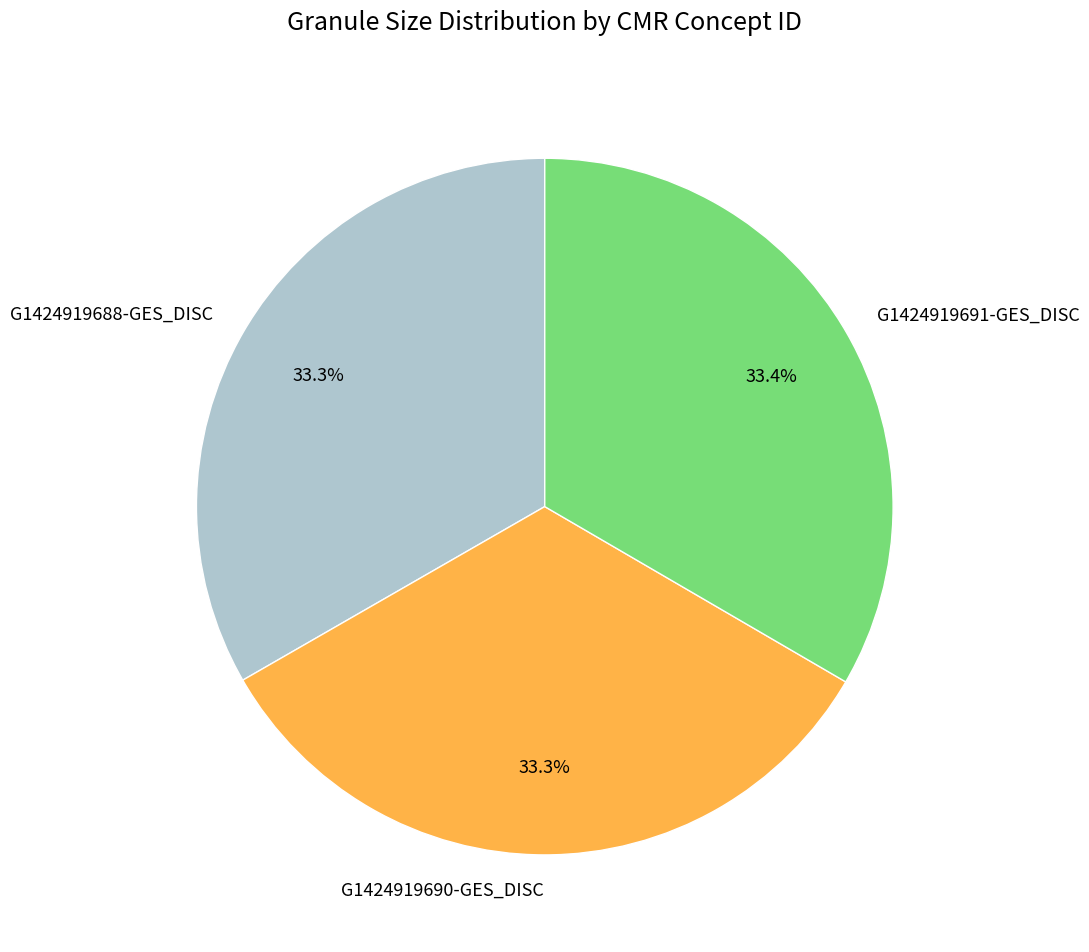

What is the ratio of the value at G1424919690-GES_DISC to the value at G1424919691-GES_DISC?

1.0